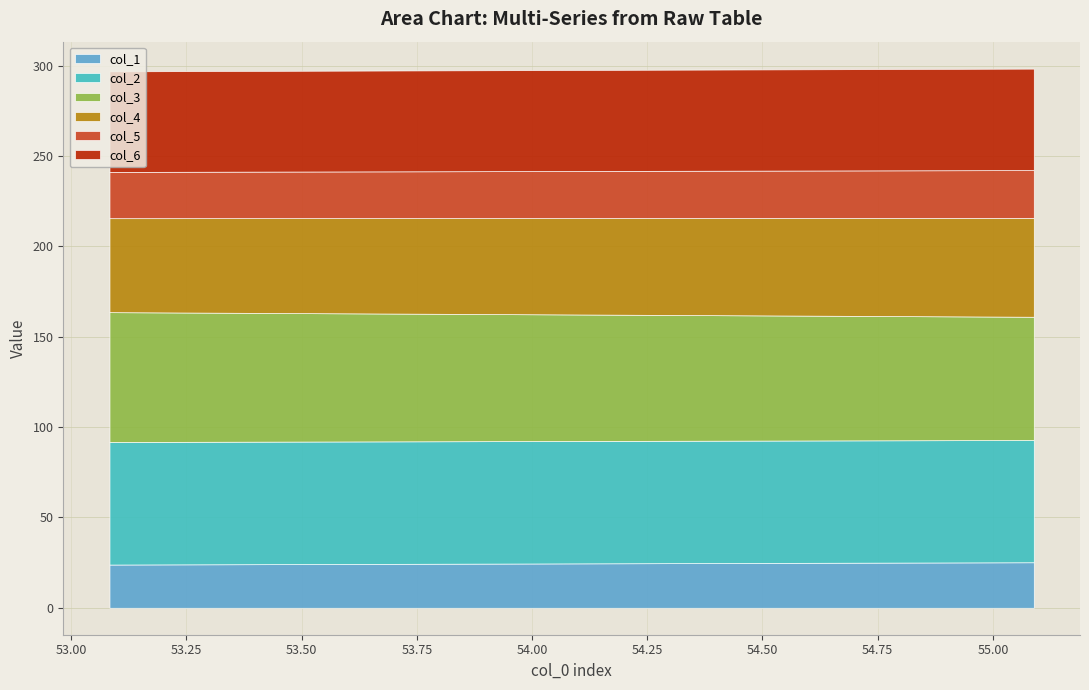

Is it true that col_4 equals 27.2 at 1?

False